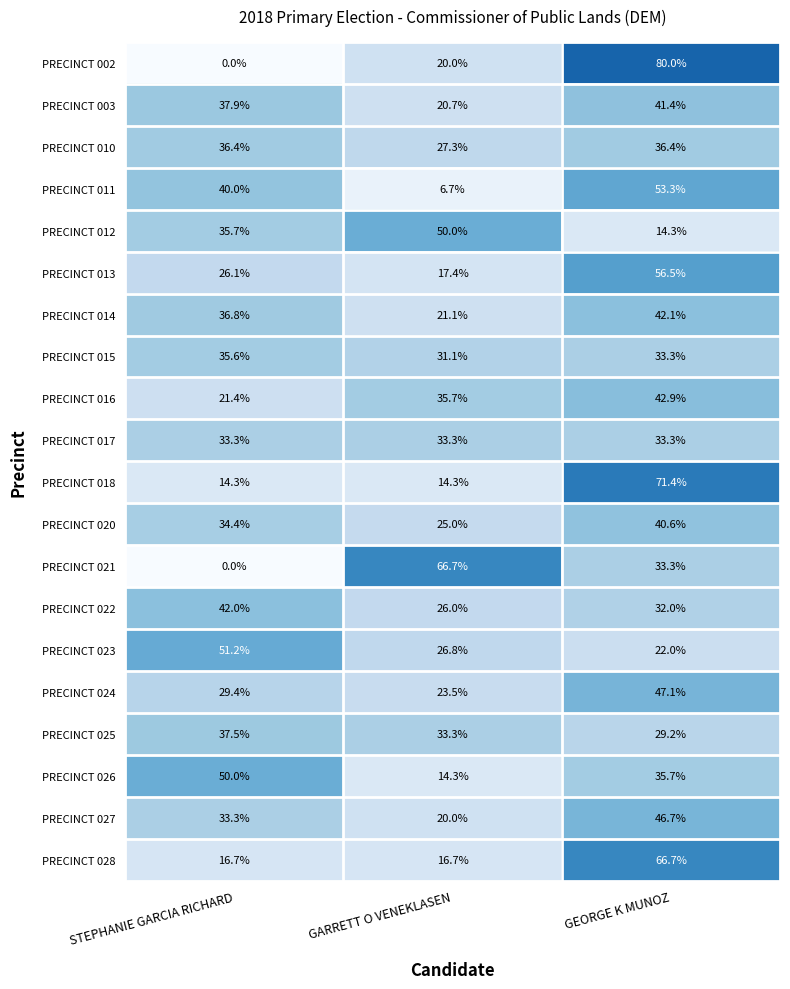

List the labels in order of PRECINCT 013 value, largest first.

GEORGE K MUNOZ, STEPHANIE GARCIA RICHARD, GARRETT O VENEKLASEN